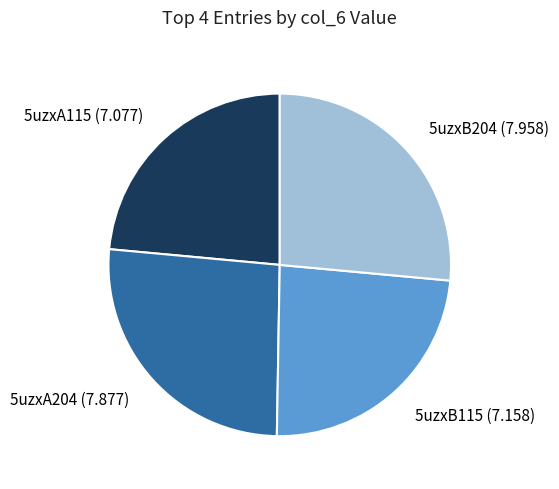

What is the ratio of the value at 5uzxB204 to the value at 5uzxA204?

1.0